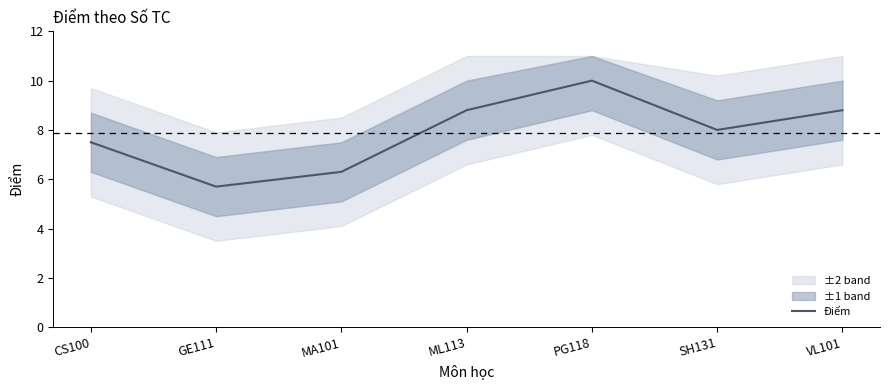

Where is the data nearest to the value 7?

CS100